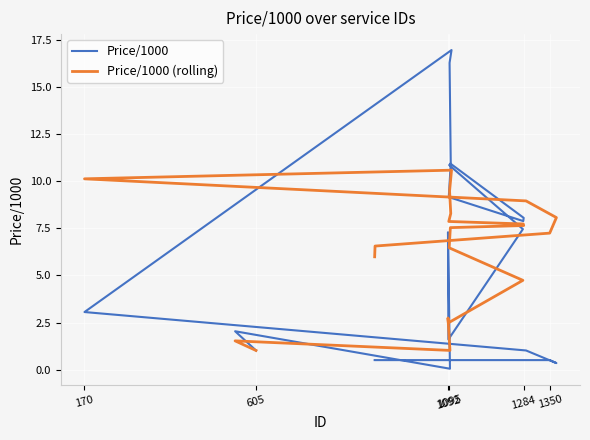

What is the sum of all Price/1000 values?

116.5